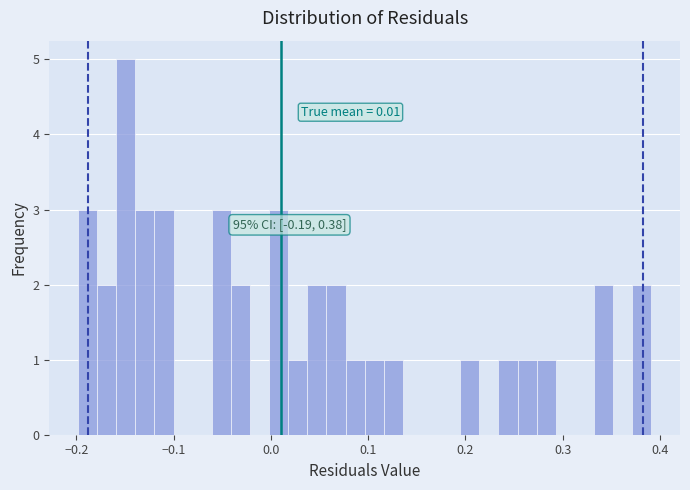

Read against the x-axis, roughly where is the centre of the tallest bar?

-0.15